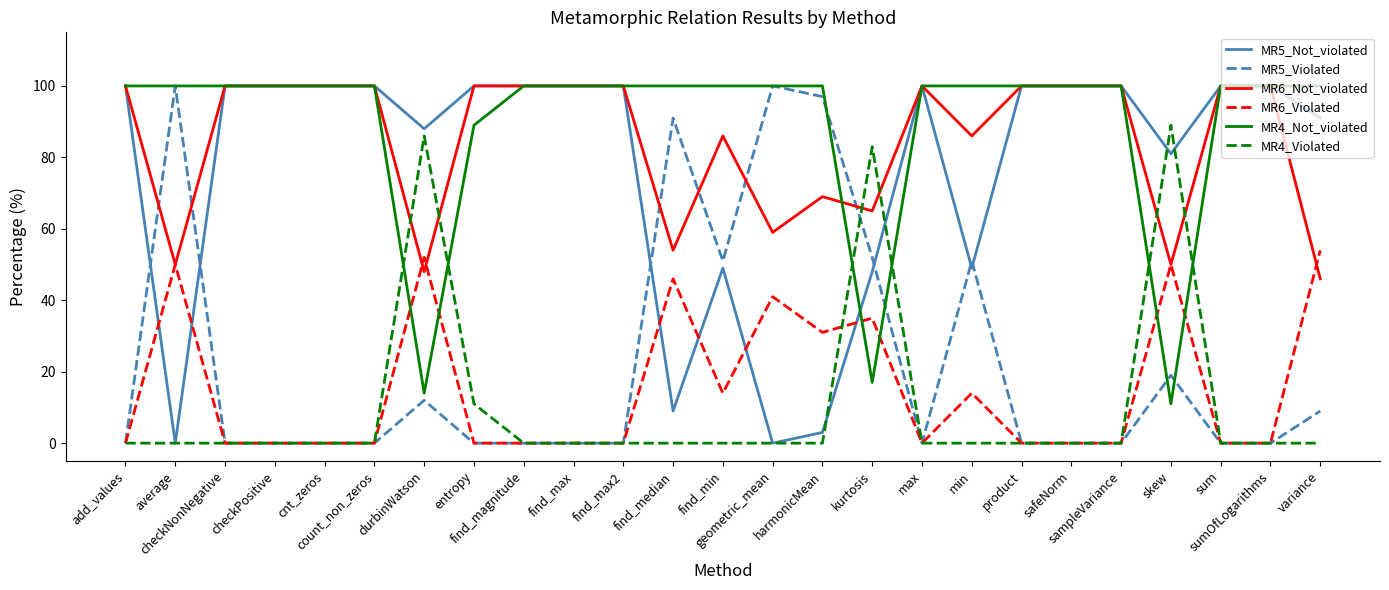

What is the greatest value displayed?

100